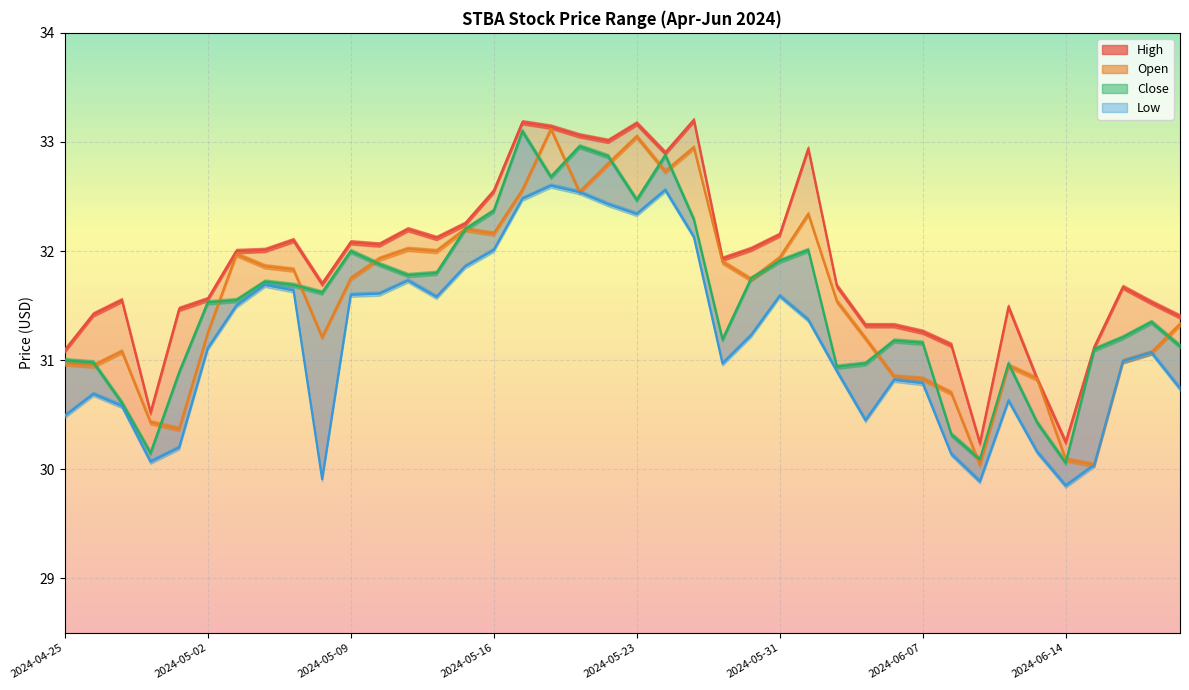

Which category has the highest value in the Close series?

2024-05-17